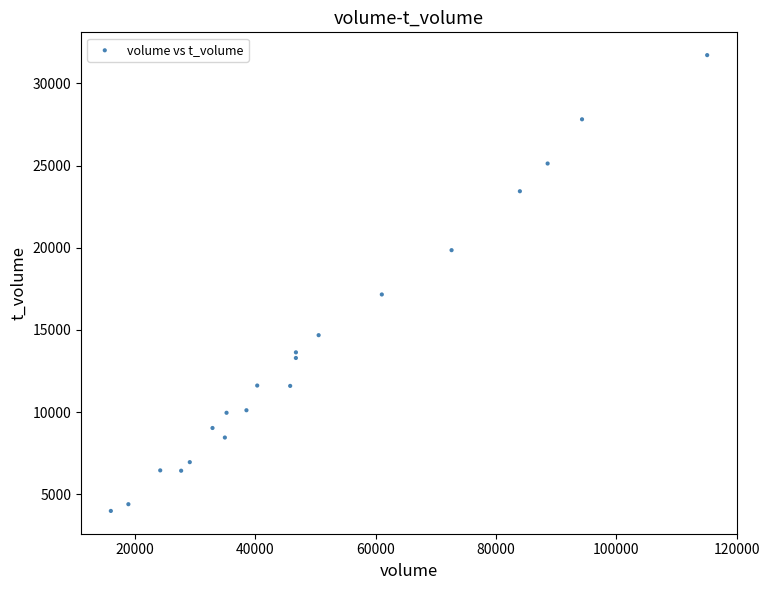

What is the range of X values (max minus min)?

99084